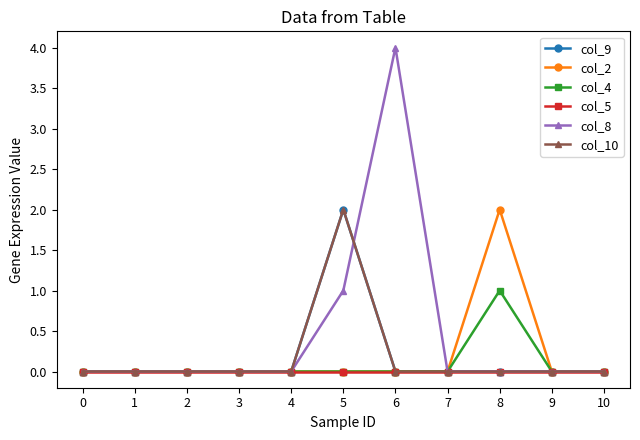

At which label is col_4 closest to 0?

10